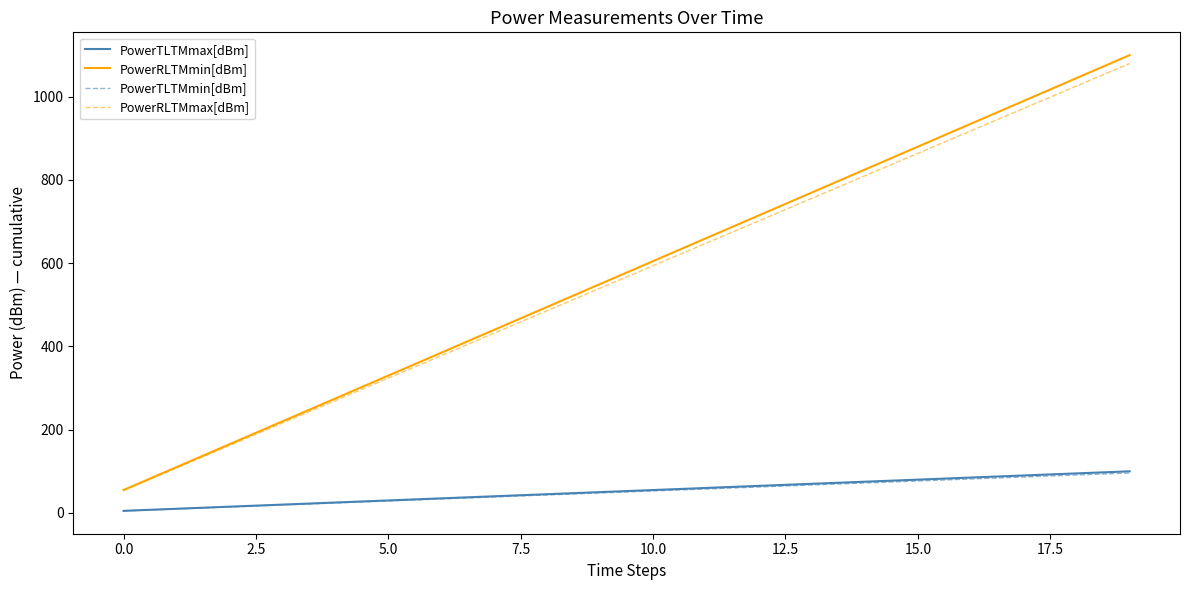

At how many categories does at least one series exceed 246?

16